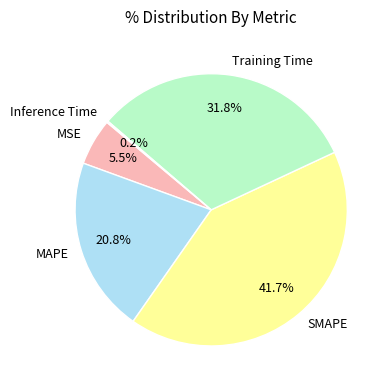

What is the total percentage of MAPE and SMAPE?

62.5%